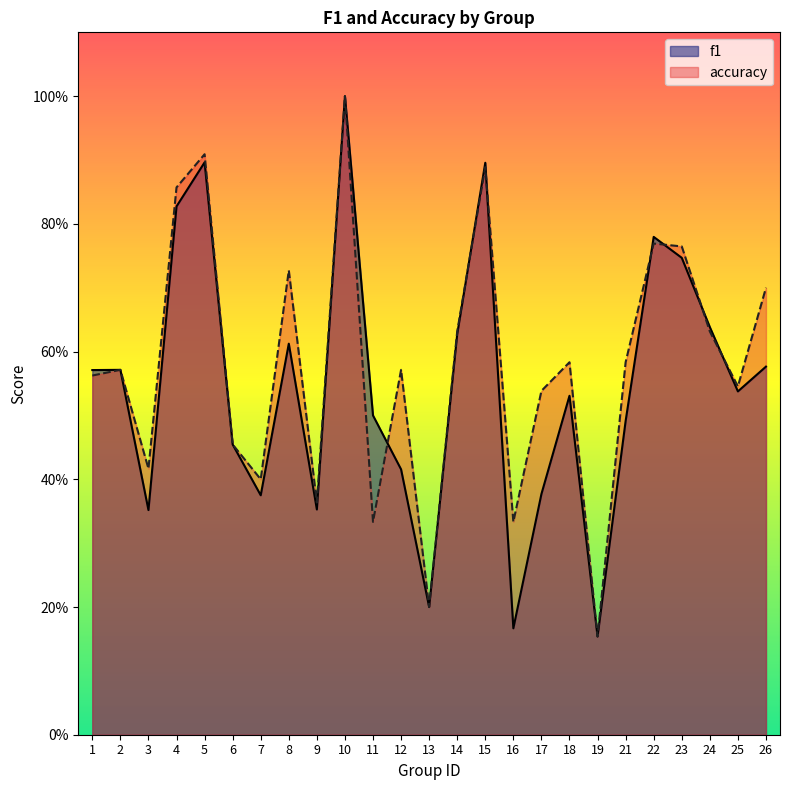

What is the difference between the maximum and minimum values in the accuracy series?

0.8